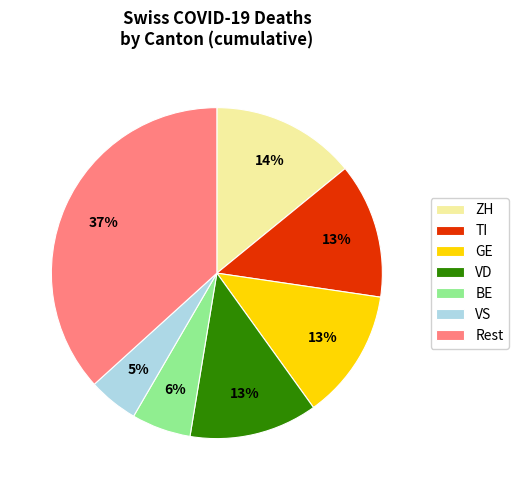

Count the number of slices in the pie.

7